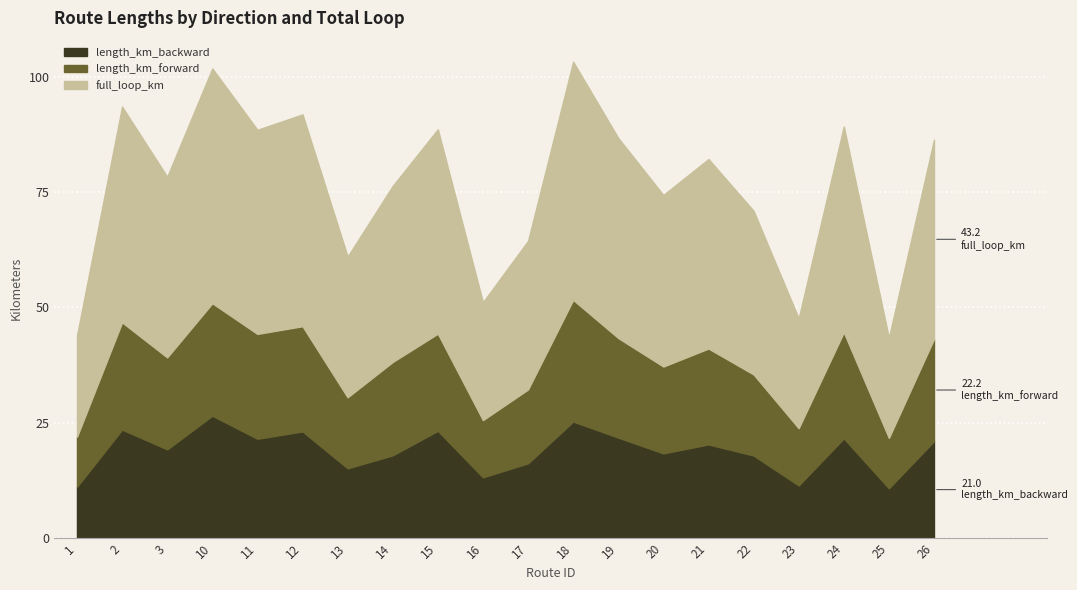

What is the lowest value of the length_km_backward series?

10.8